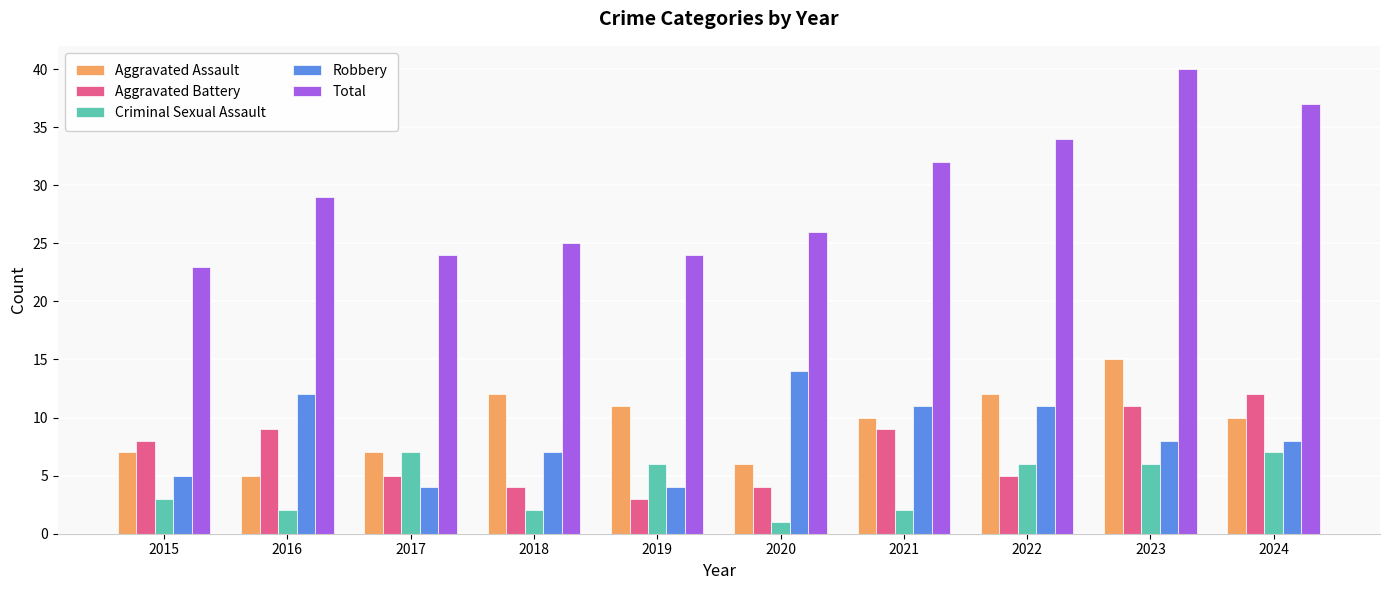

Rank the series by their maximum value, from lowest to highest.

Criminal Sexual Assault, Aggravated Battery, Robbery, Aggravated Assault, Total